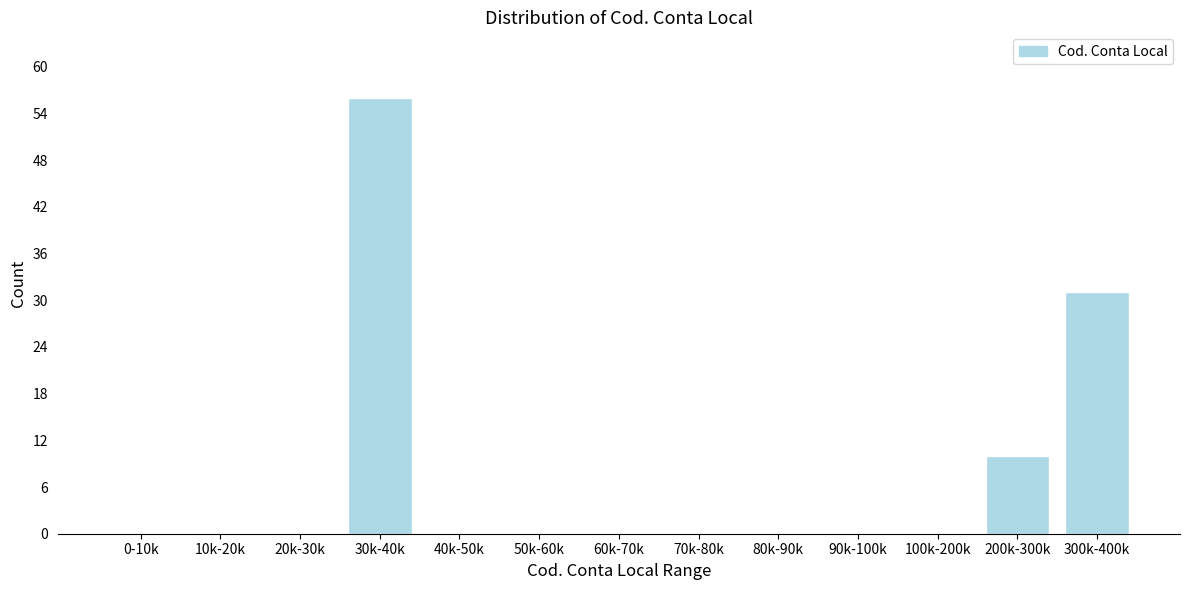

Reading right to left, what are all the values shown in this chart?

300k-400k=31	200k-300k=10	100k-200k=0	90k-100k=0	80k-90k=0	70k-80k=0	60k-70k=0	50k-60k=0	40k-50k=0	30k-40k=56	20k-30k=0	10k-20k=0	0-10k=0